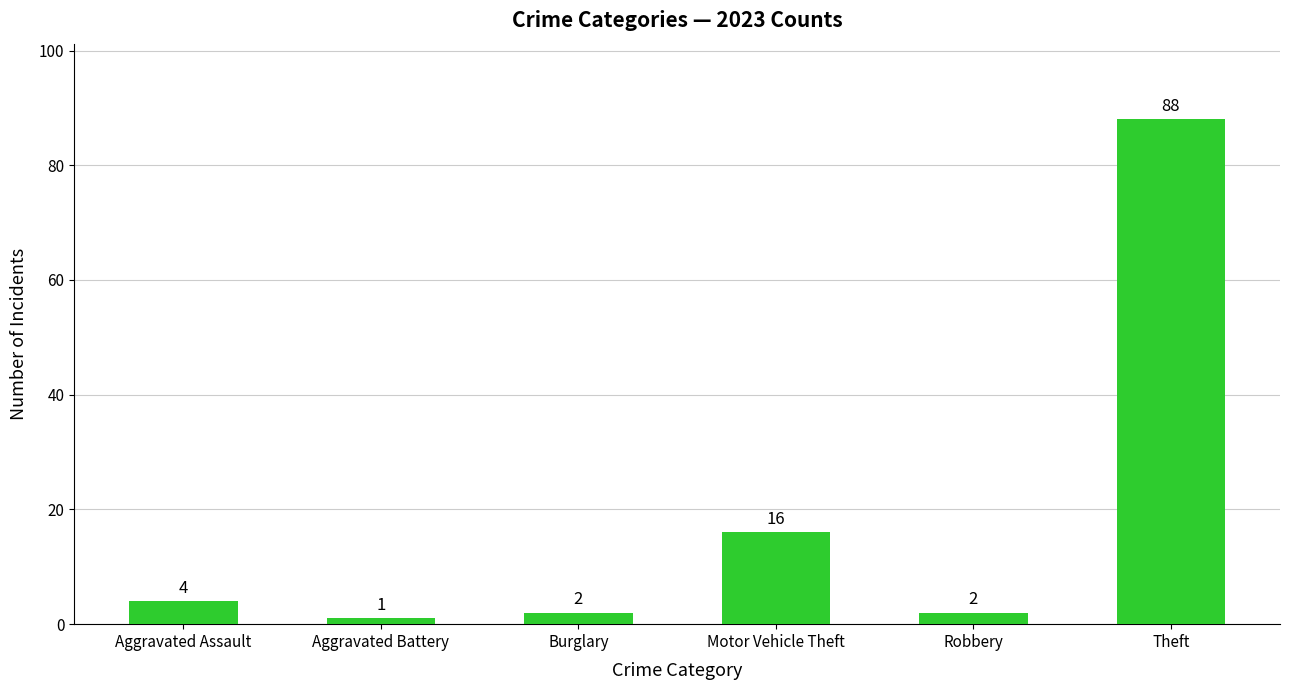

What is the sum of all values?

113